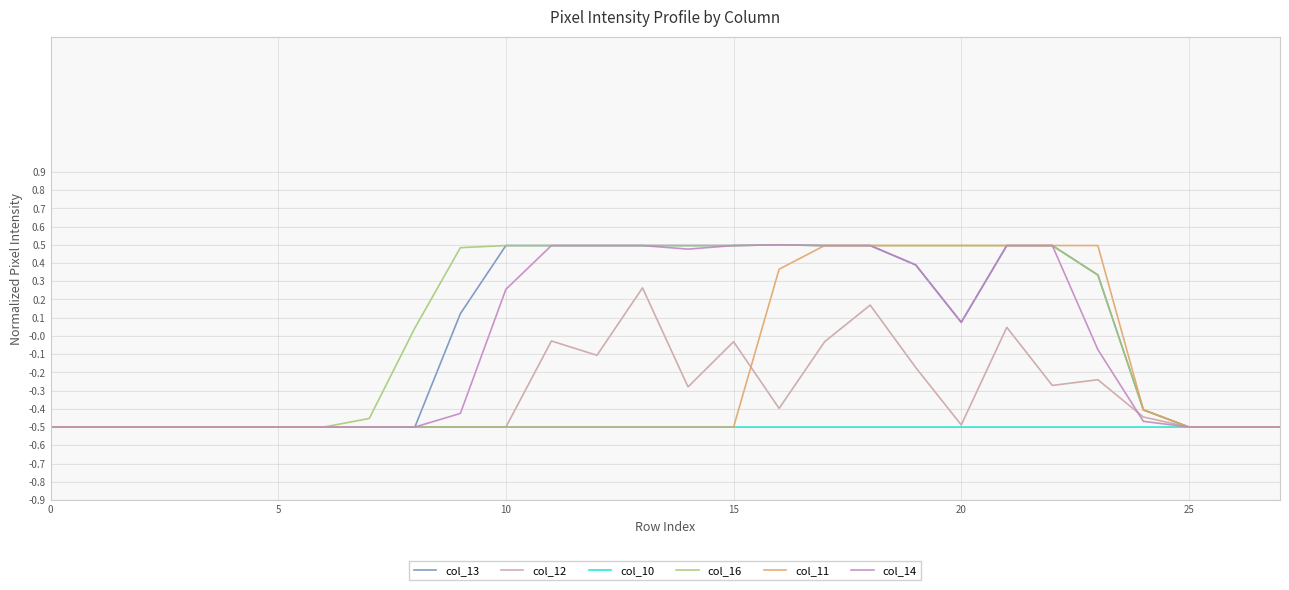

Which series has the widest spread of values?

col_13